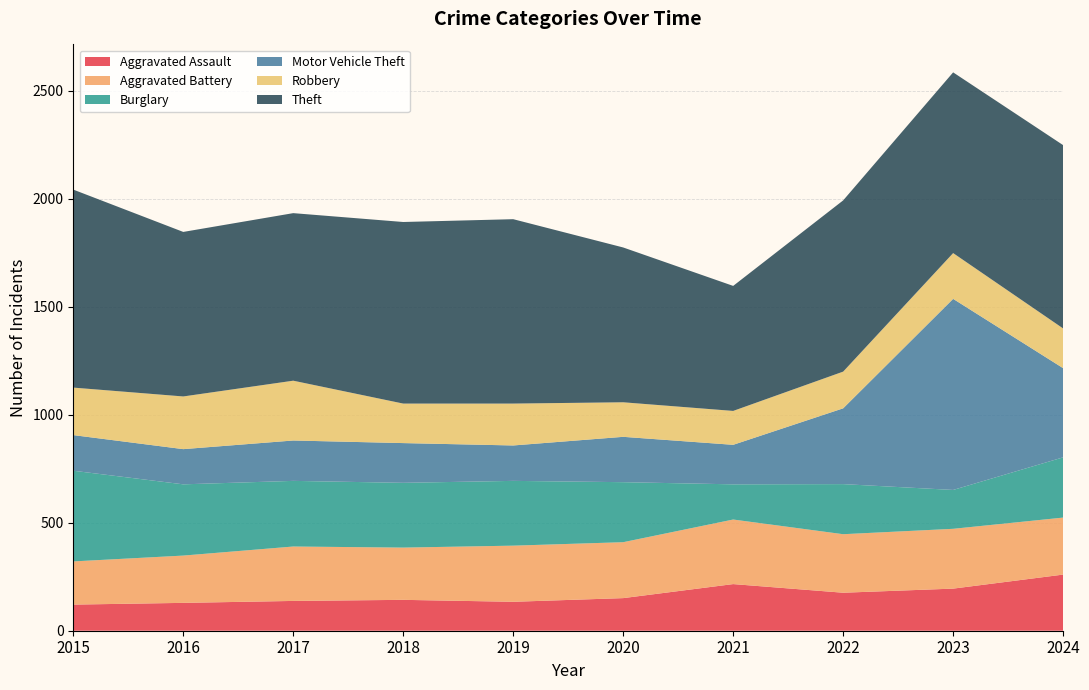

Reading left to right, list all the values displayed in this chart.

Aggravated Assault: 2015=121	2016=129	2017=138	2018=143	2019=134	2020=151	2021=216	2022=176	2023=195	2024=260
Aggravated Battery: 2015=200	2016=219	2017=252	2018=242	2019=260	2020=259	2021=299	2022=271	2023=277	2024=264
Burglary: 2015=420	2016=330	2017=304	2018=300	2019=300	2020=278	2021=163	2022=232	2023=180	2024=279
Motor Vehicle Theft: 2015=165	2016=163	2017=187	2018=184	2019=164	2020=210	2021=183	2022=351	2023=885	2024=413
Robbery: 2015=220	2016=244	2017=277	2018=183	2019=194	2020=160	2021=157	2022=170	2023=212	2024=184
Theft: 2015=917	2016=762	2017=776	2018=841	2019=854	2020=717	2021=579	2022=793	2023=837	2024=849